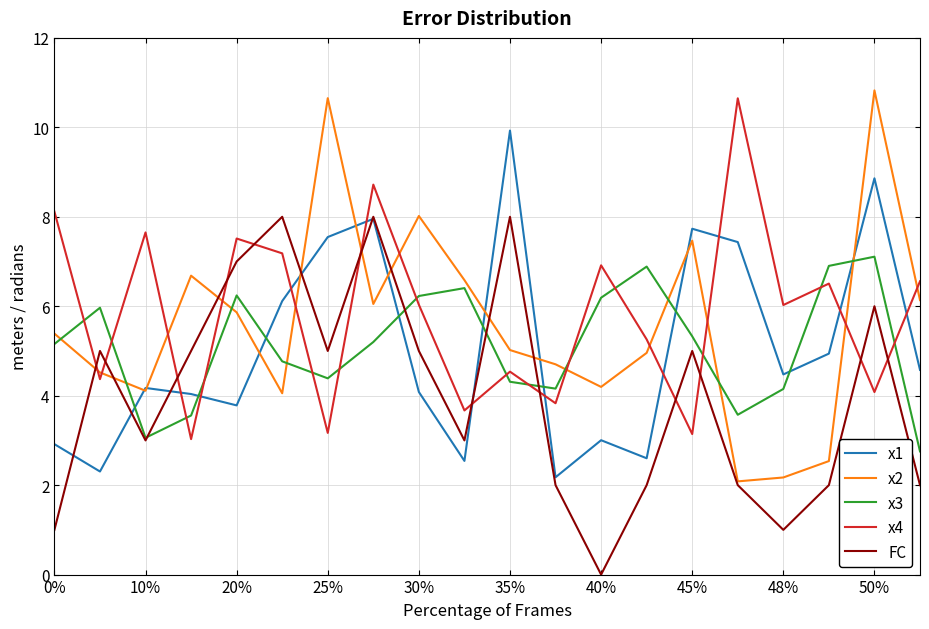

What is the greatest value displayed?

10.8